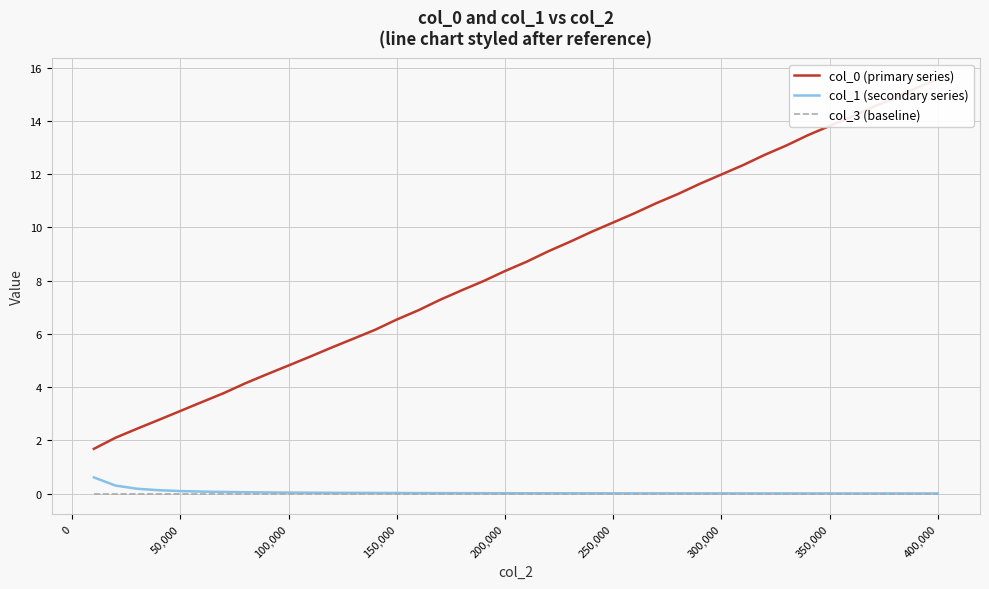

The value of col_3 (baseline) at 400,000 is 0.0. True or false?

True